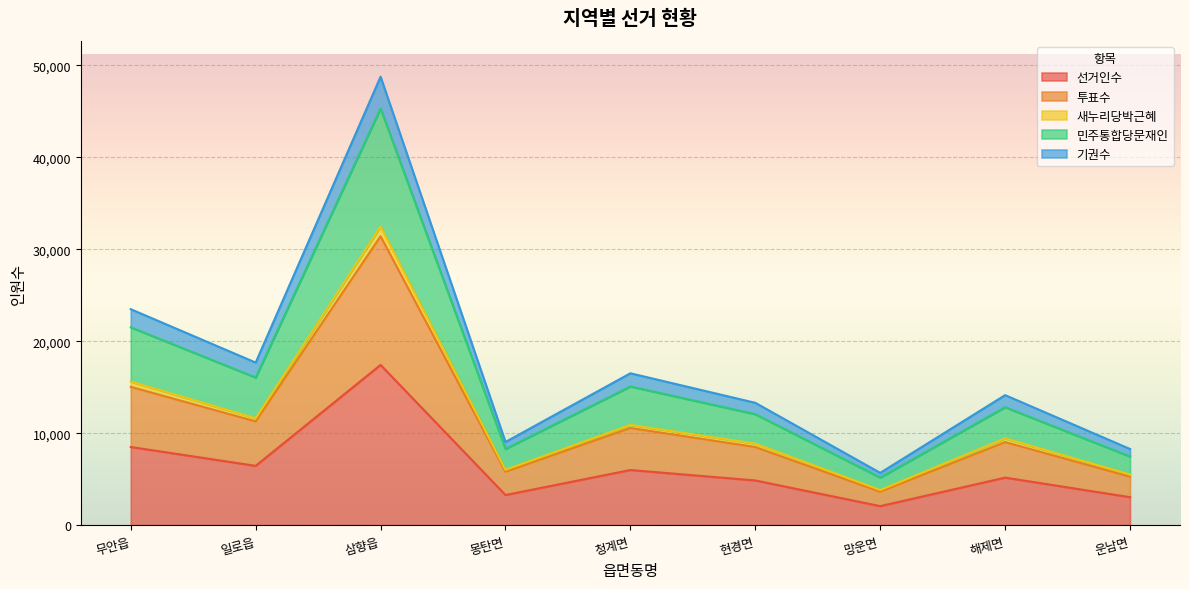

Which category has the highest value in the 선거인수 series?

삼향읍